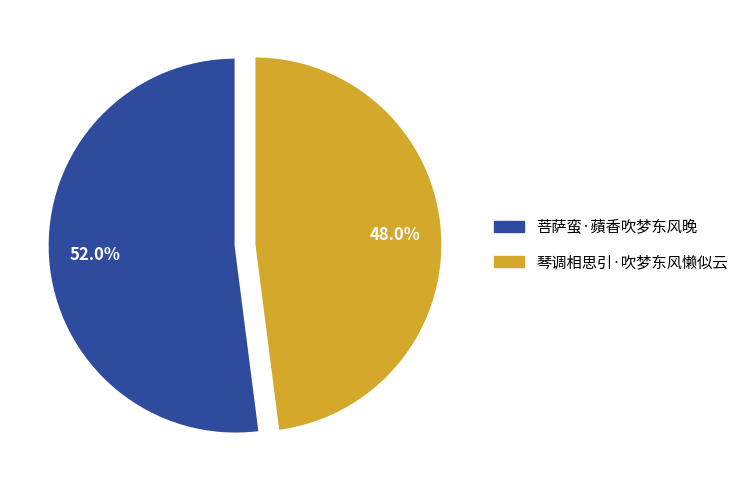

Which has a higher value, 菩萨蛮·蘋香吹梦东风晚 or 琴调相思引·吹梦东风懒似云?

菩萨蛮·蘋香吹梦东风晚